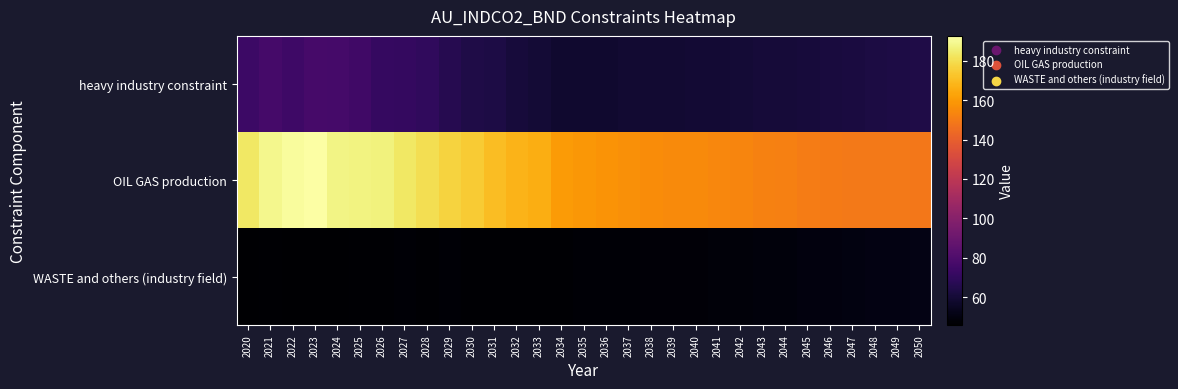

At which category is the sum across all series the highest?

2023